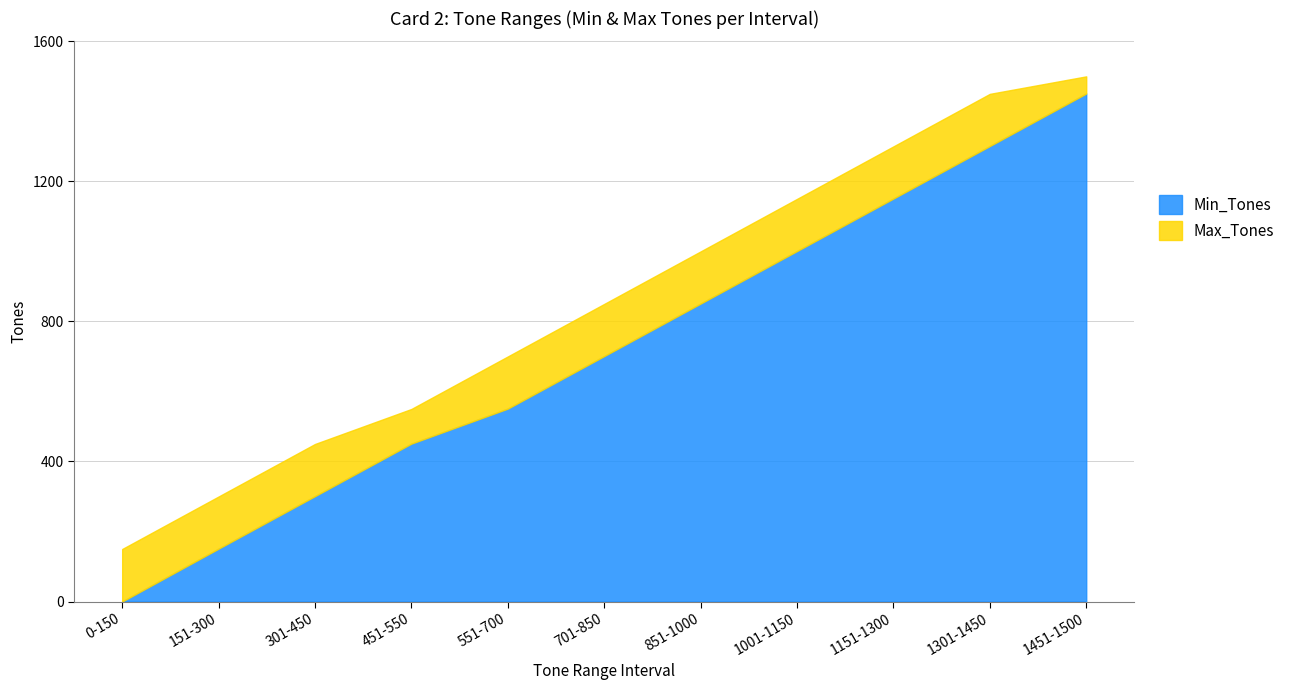

The Max_Tones series shows 116 at 151-300. True or false?

False